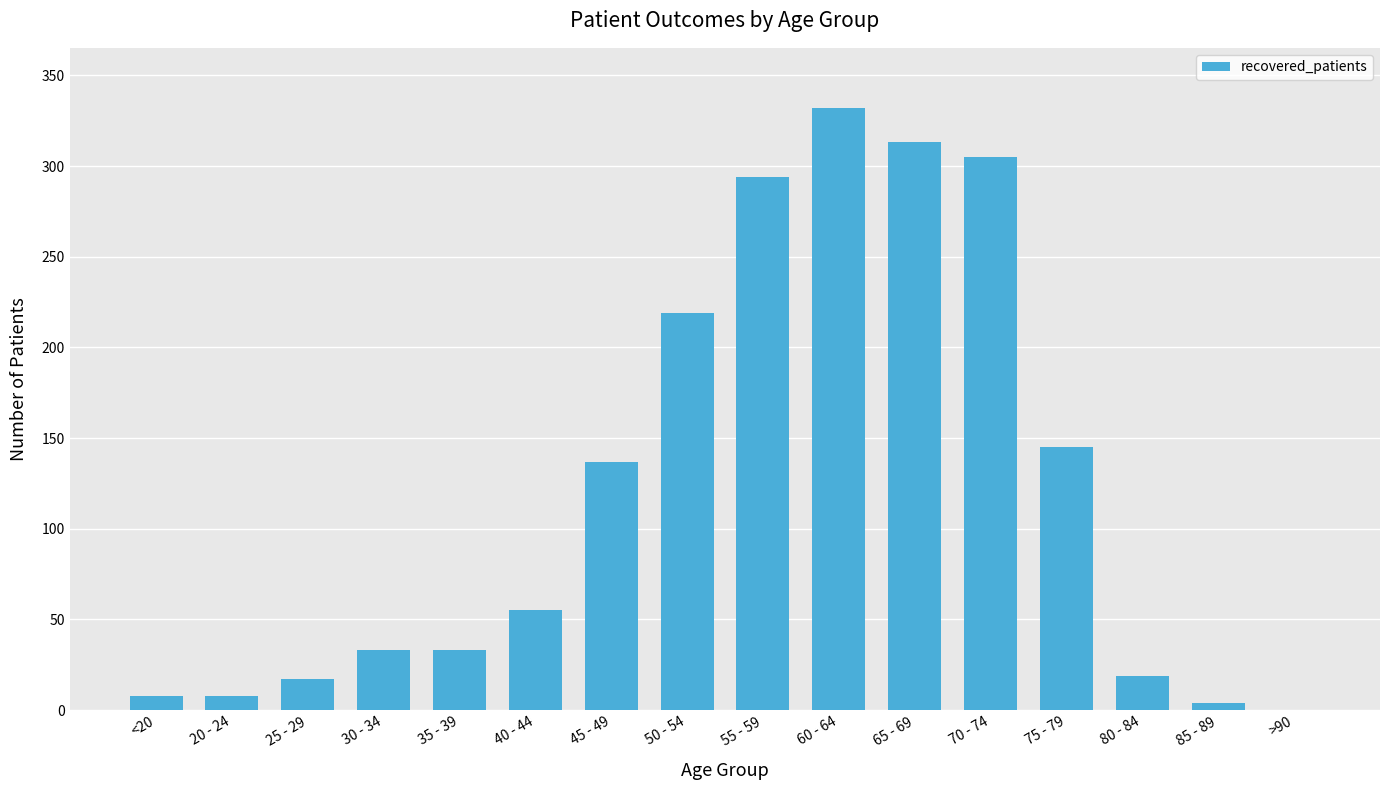

Between 20 - 24 and 70 - 74, which is larger?

70 - 74